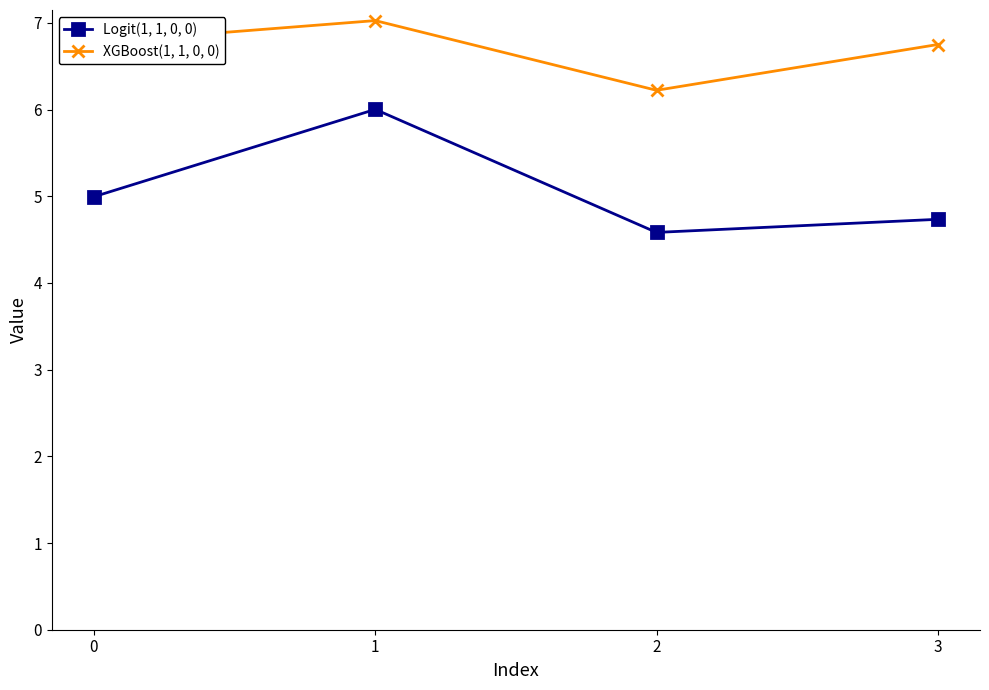

Which series has the largest range (max minus min)?

Logit(1, 1, 0, 0)